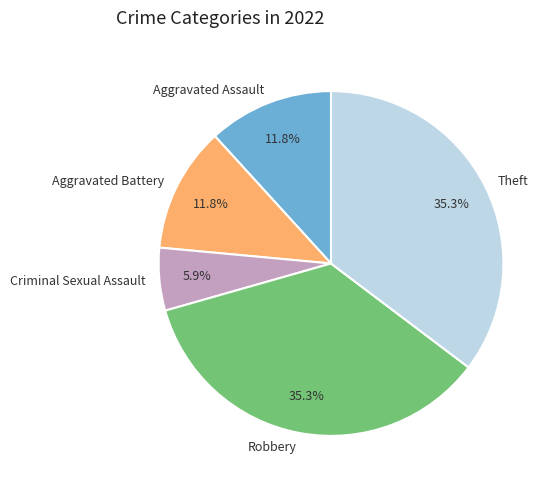

What is the ratio of the value at Aggravated Battery to the value at Robbery?

0.3